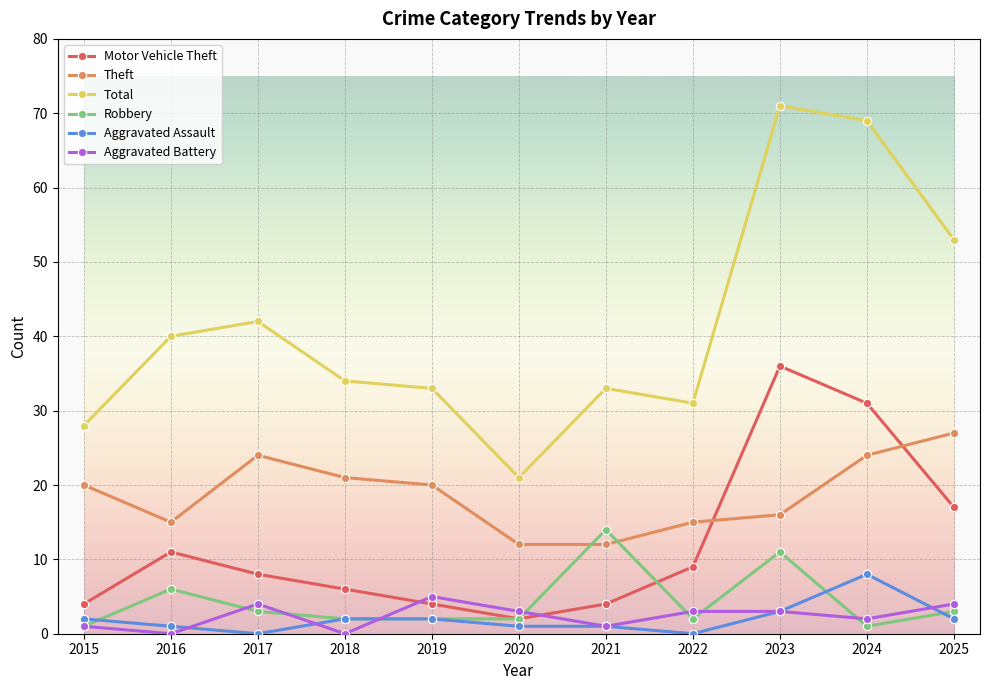

What is the total value across all series at 2021?

65